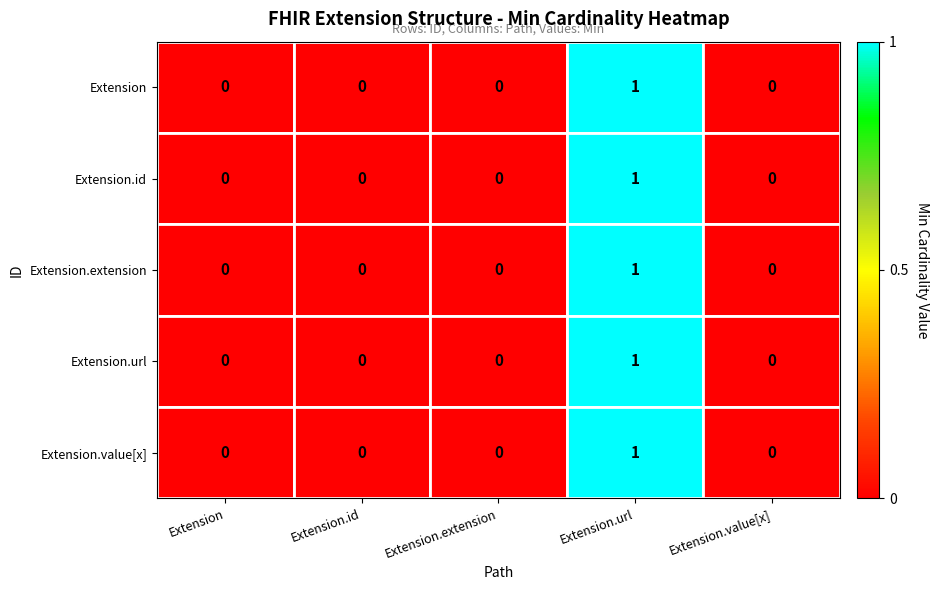

Count the Extension.url values in the range 0 to 1.

5